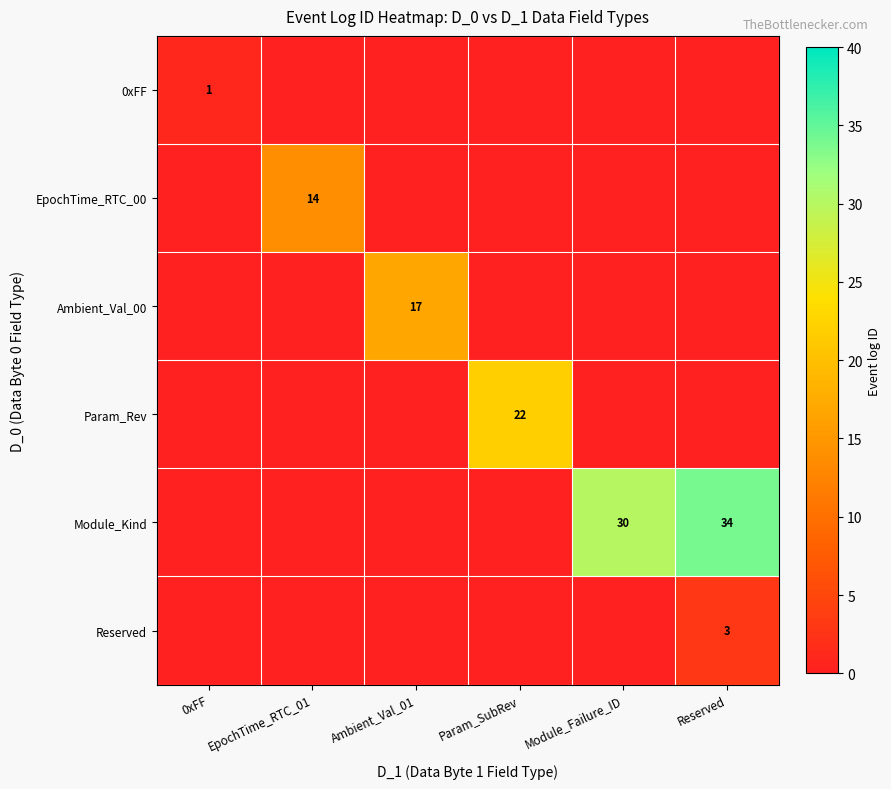

Which has a higher value, Param_SubRev or Reserved?

Param_SubRev